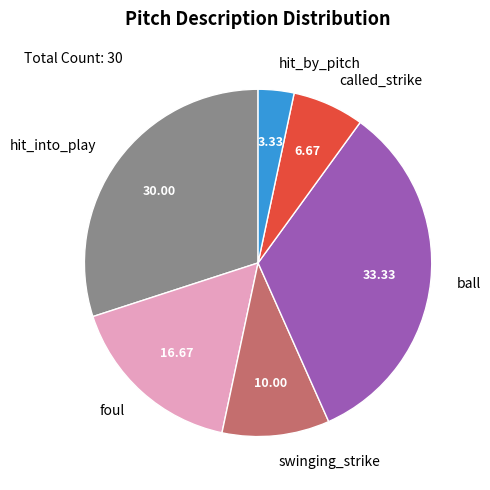

Rank the categories by value from lowest to highest.

hit_by_pitch, called_strike, swinging_strike, foul, hit_into_play, ball